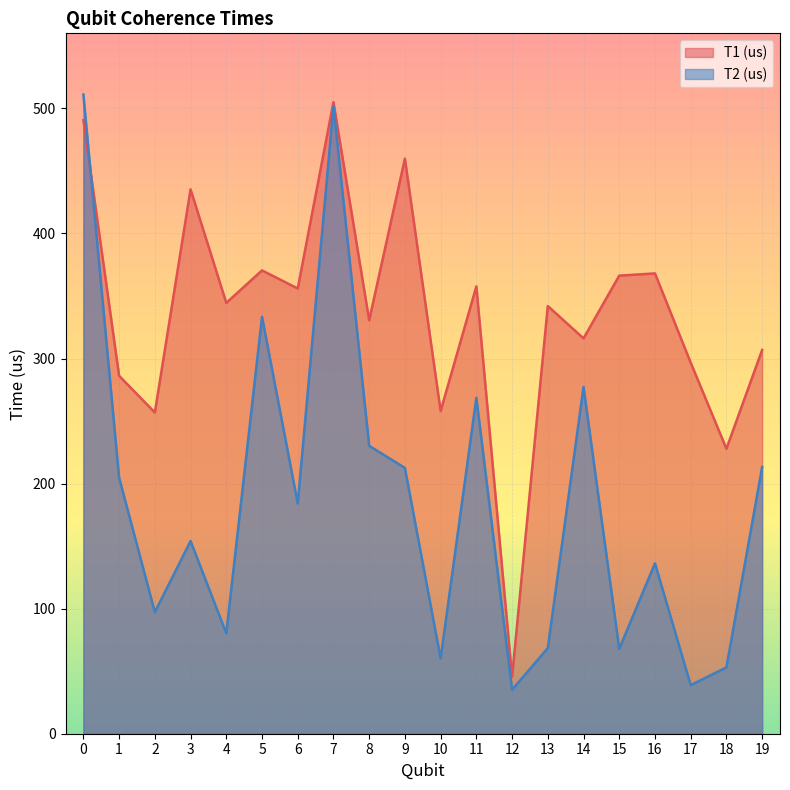

What is the value of the T1 (us) point at the 15th from the left?

316.1